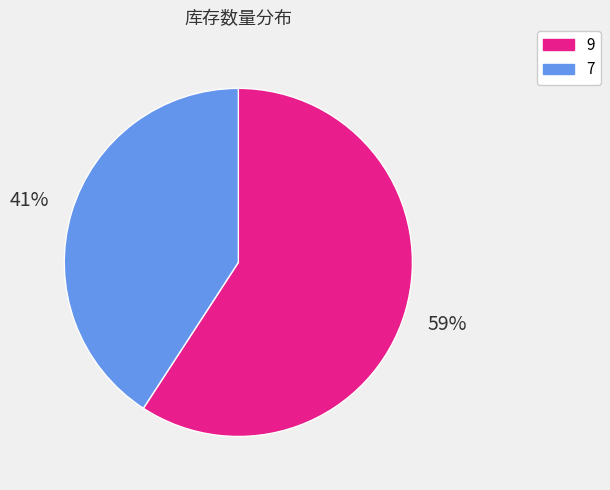

Which slice is the largest?

9